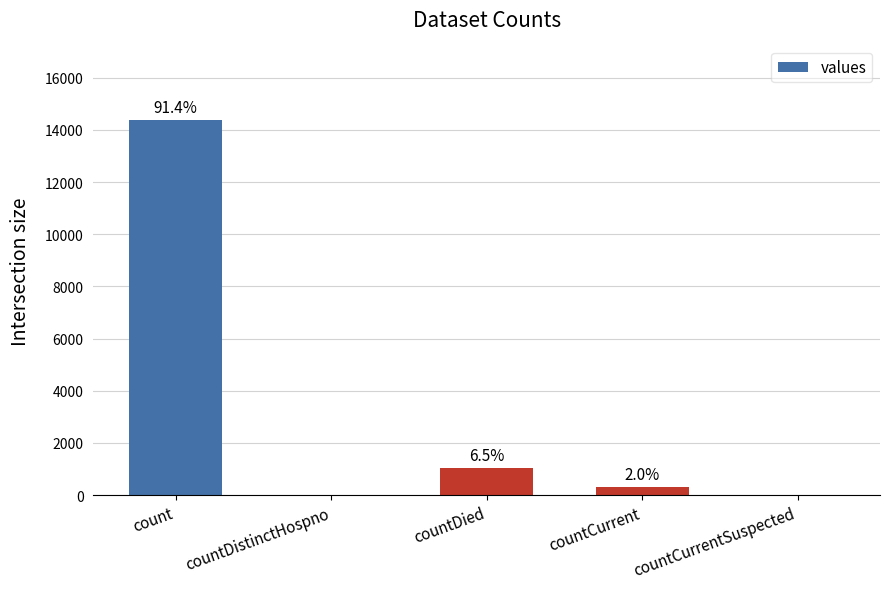

The chart shows a value of 4937 at countCurrentSuspected. True or false?

False